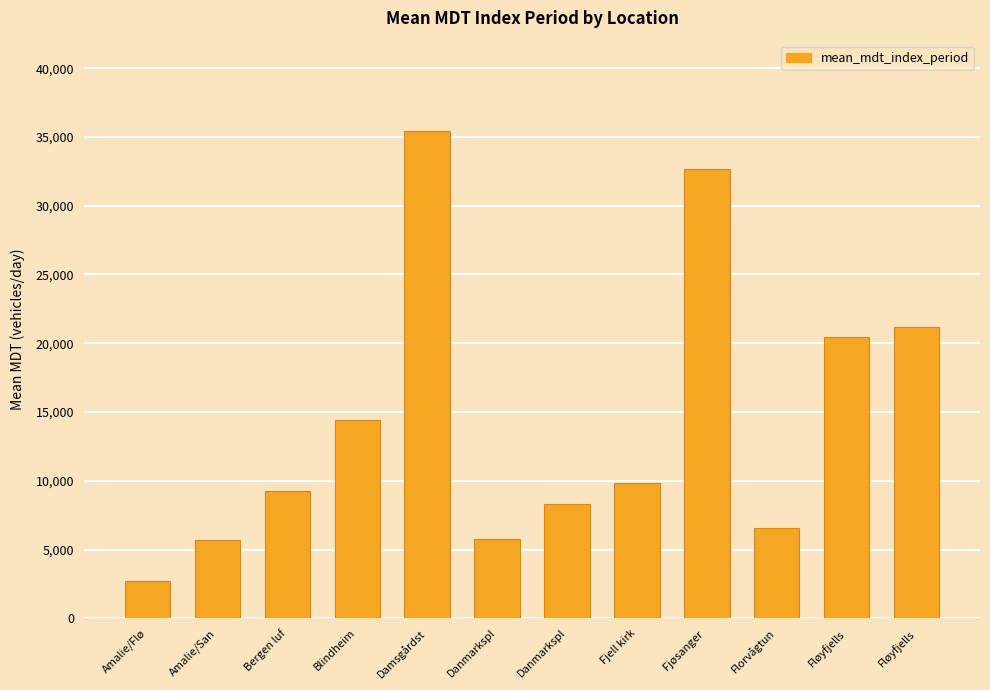

How many data points are less than 9804?

6